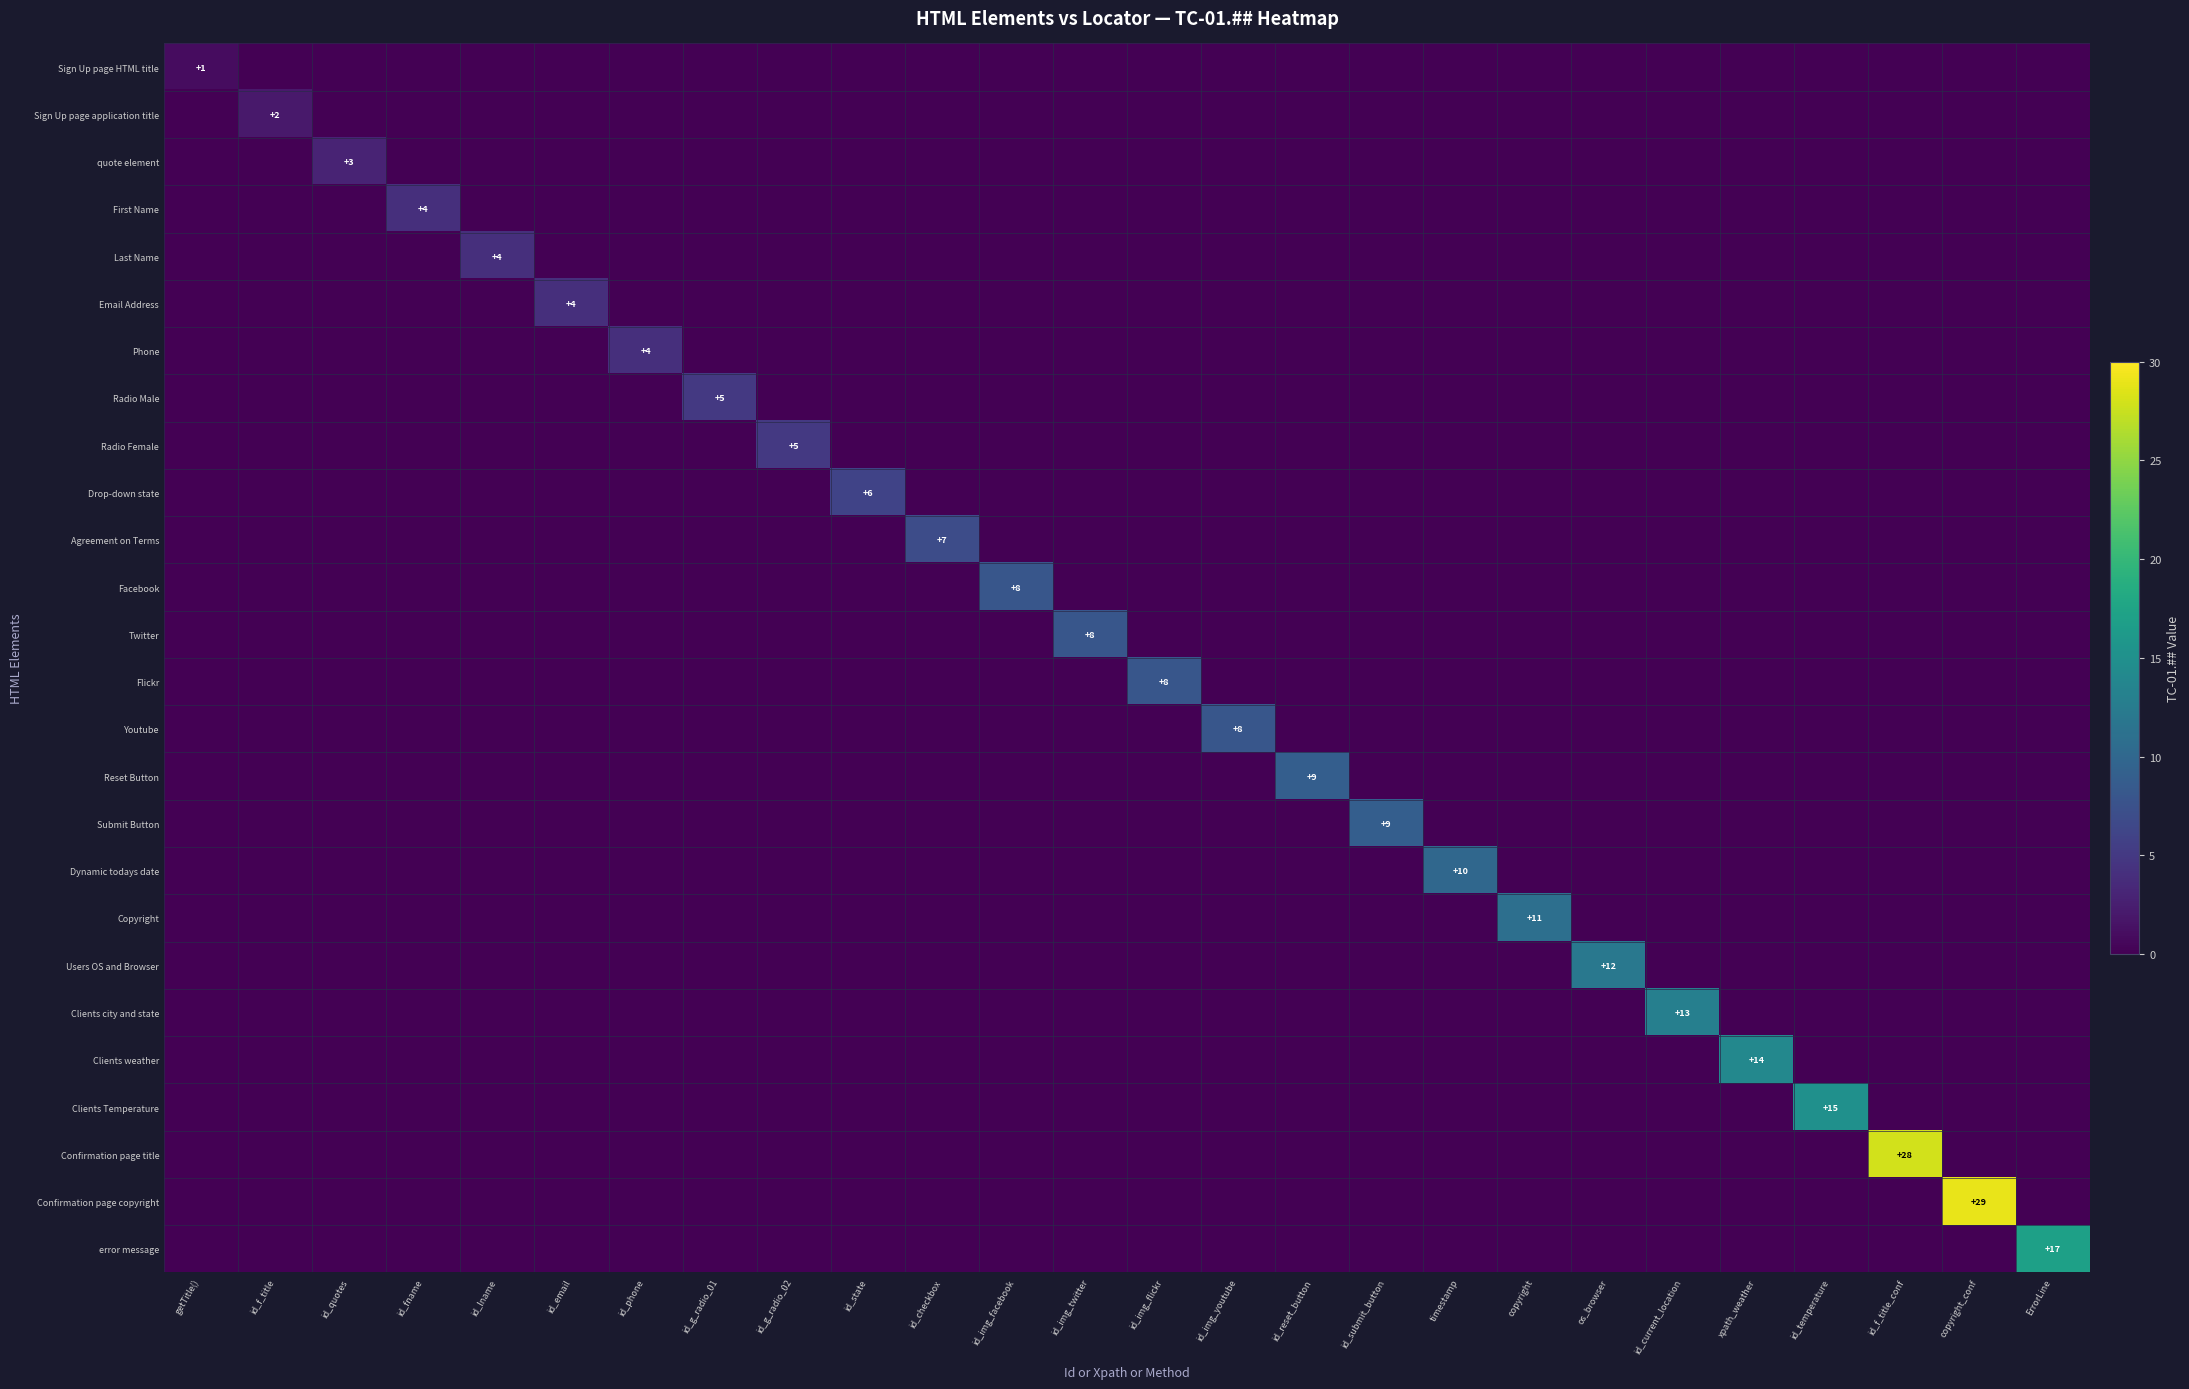

How many series are shown in this chart?

26